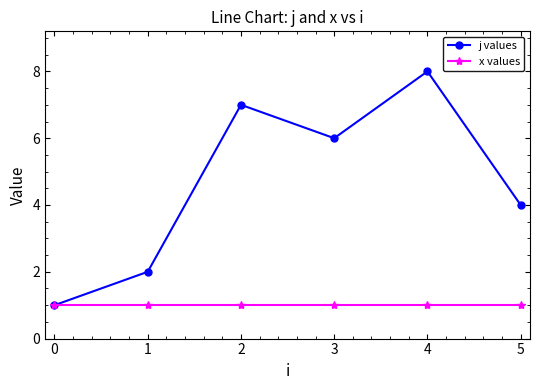

Reading left to right, list all the values displayed in this chart.

j values: 1	2	7	6	8	4
x values: 1	1	1	1	1	1